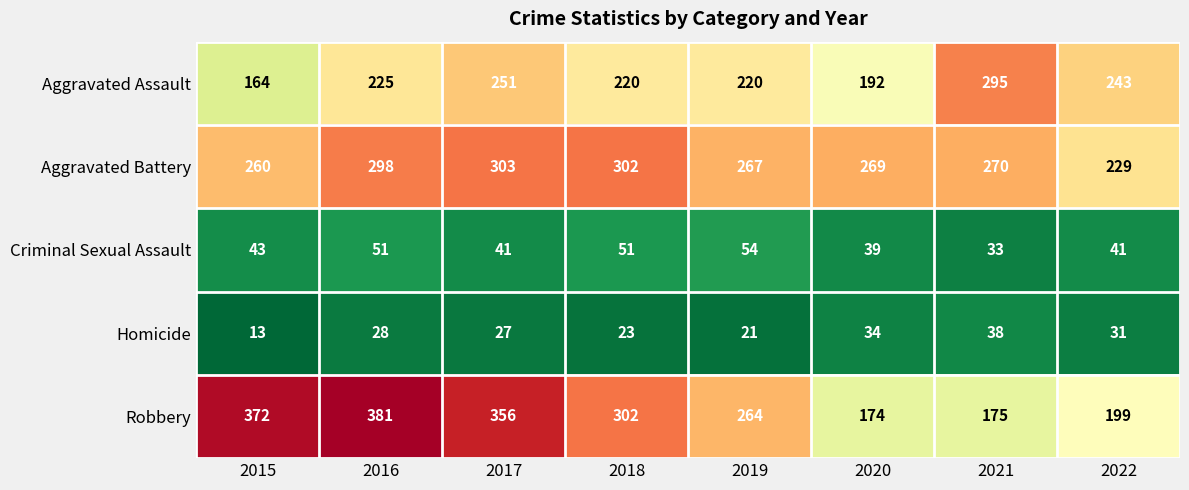

Rank the series by their maximum value, from highest to lowest.

Robbery, Aggravated Battery, Aggravated Assault, Criminal Sexual Assault, Homicide